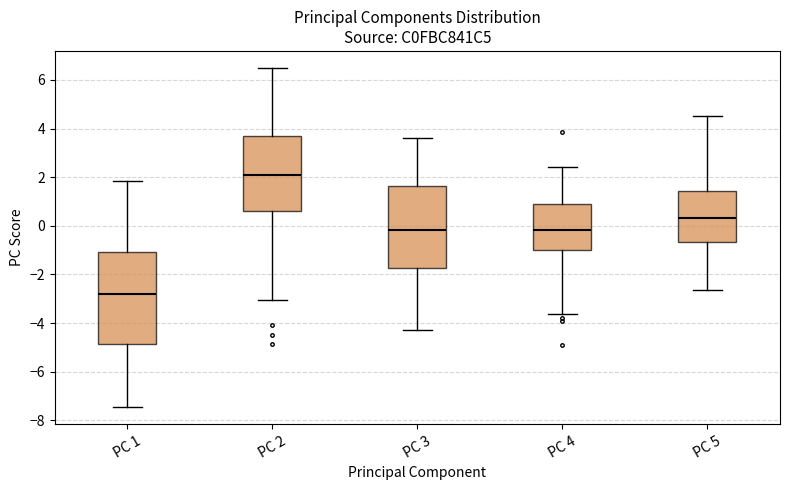

Where does the upper whisker of the box for PC 3 end on the y-axis? The values are not printed on the chart, so give them approximately, as read against the axis.

3.6